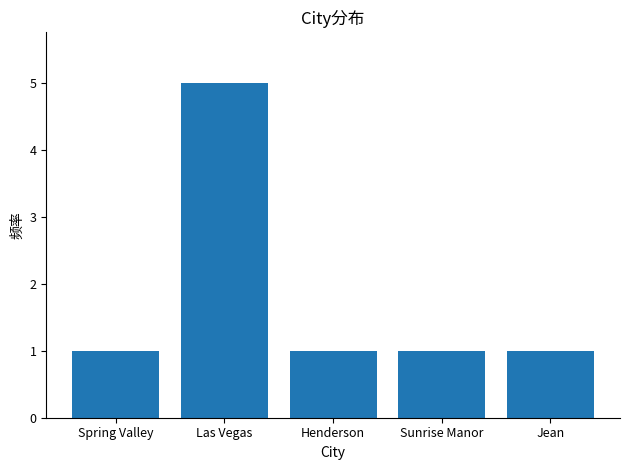

True or false: the data shows 0 at Henderson.

False